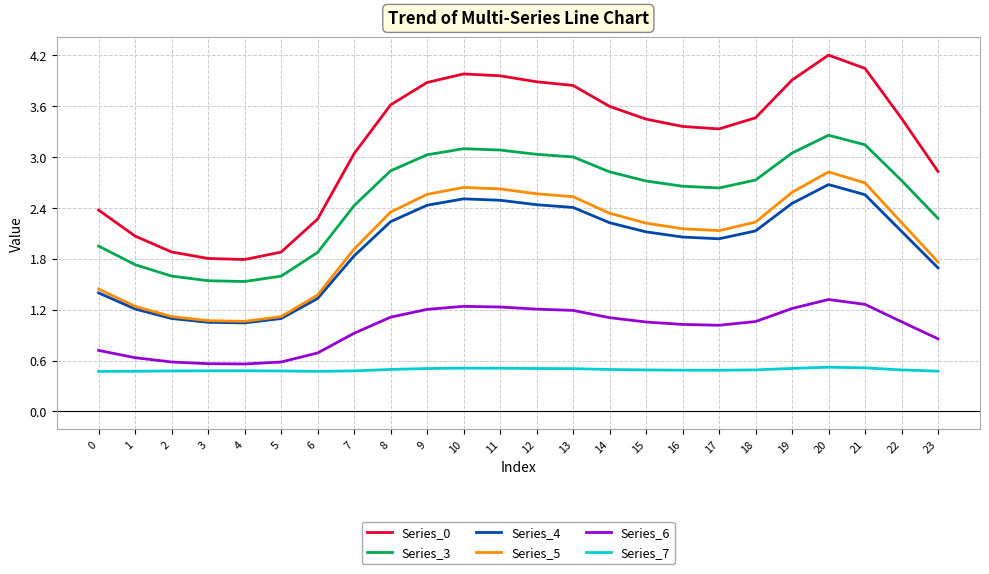

True or false: Series_3 and Series_7 intersect in this chart.

False